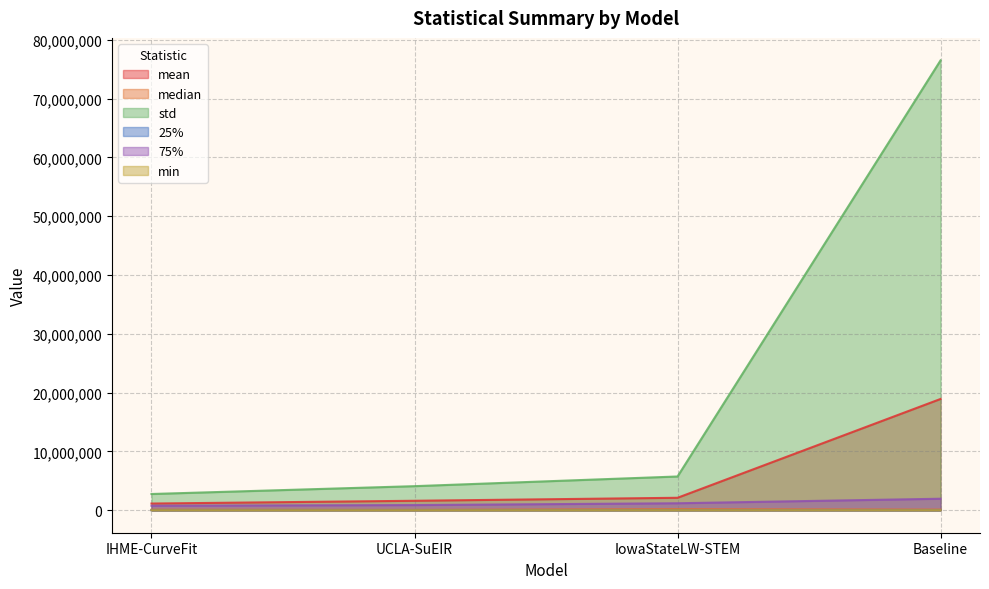

Does the chart have visible grid lines?

Yes